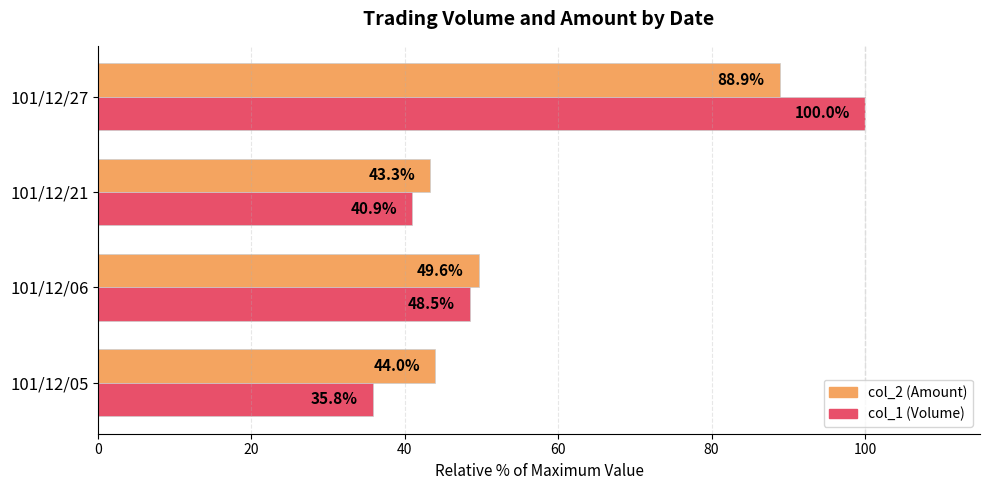

True or false: col_2 (Amount) has a value of 44.0 at 101/12/05.

True